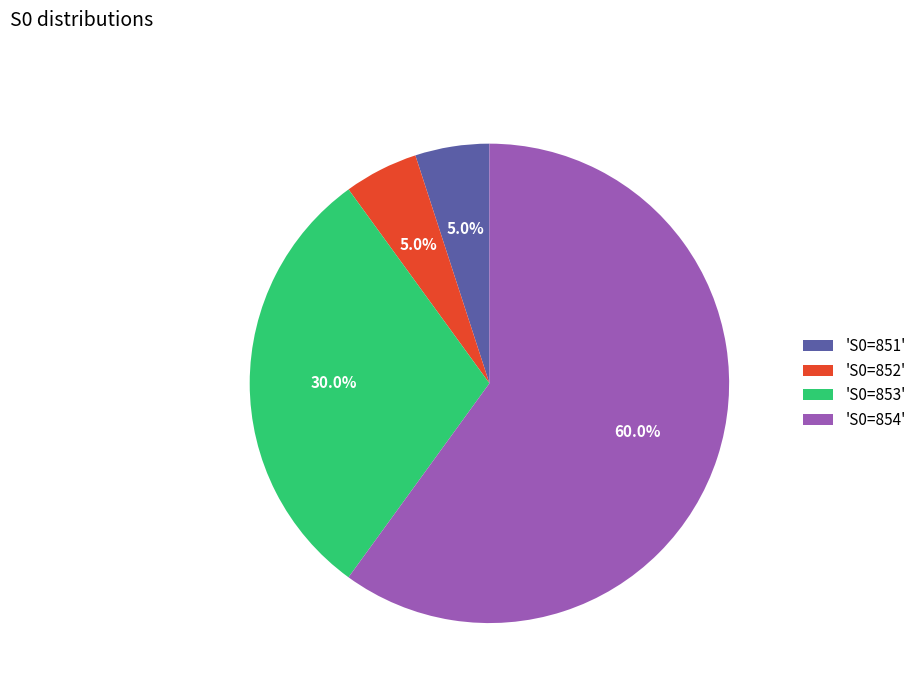

Combined, what portion of the pie is 'S0=853' and 'S0=851'?

35.0%